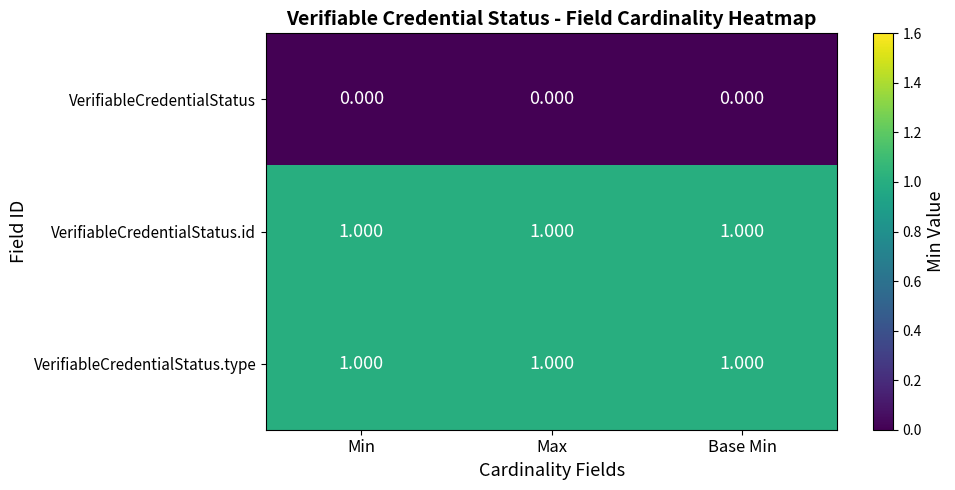

Is the value of VerifiableCredentialStatus at Max greater than the value of VerifiableCredentialStatus.id at Base Min?

No